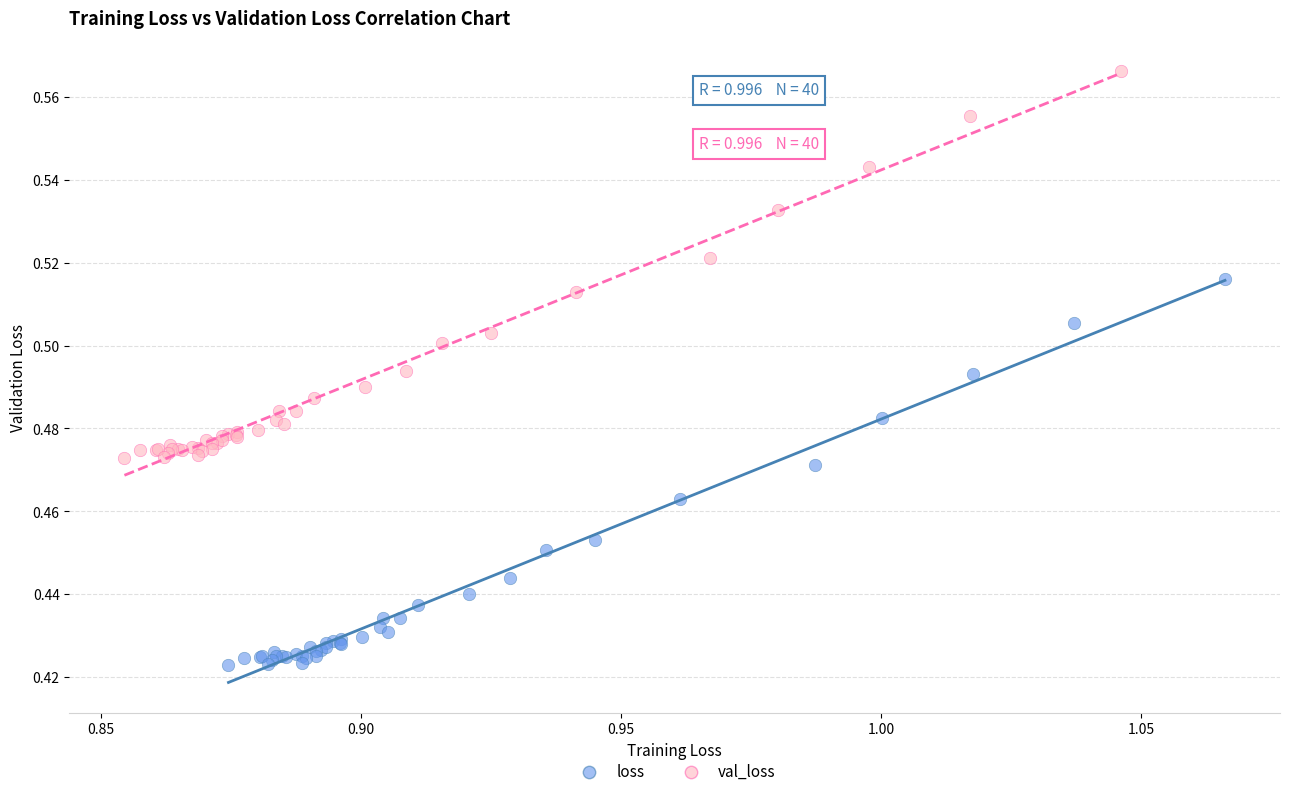

Which series contains the lowest Y value?

loss